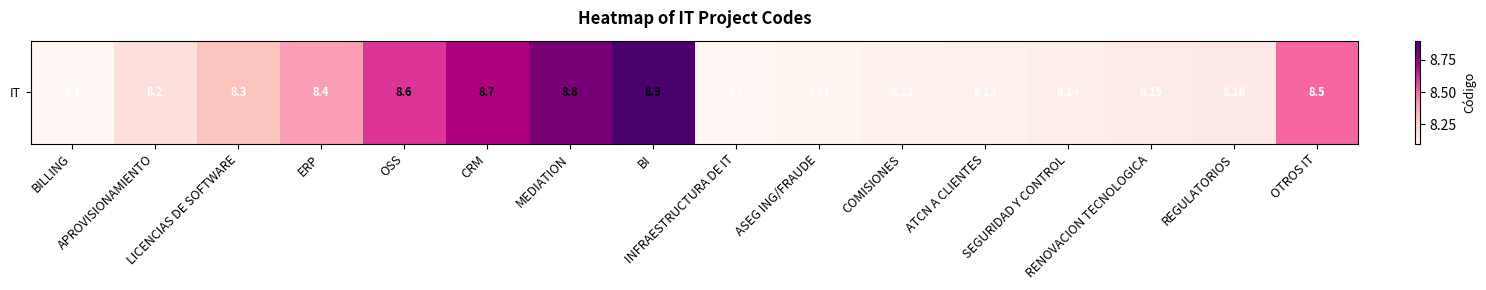

At which category does the chart reach its peak across all series?

BI